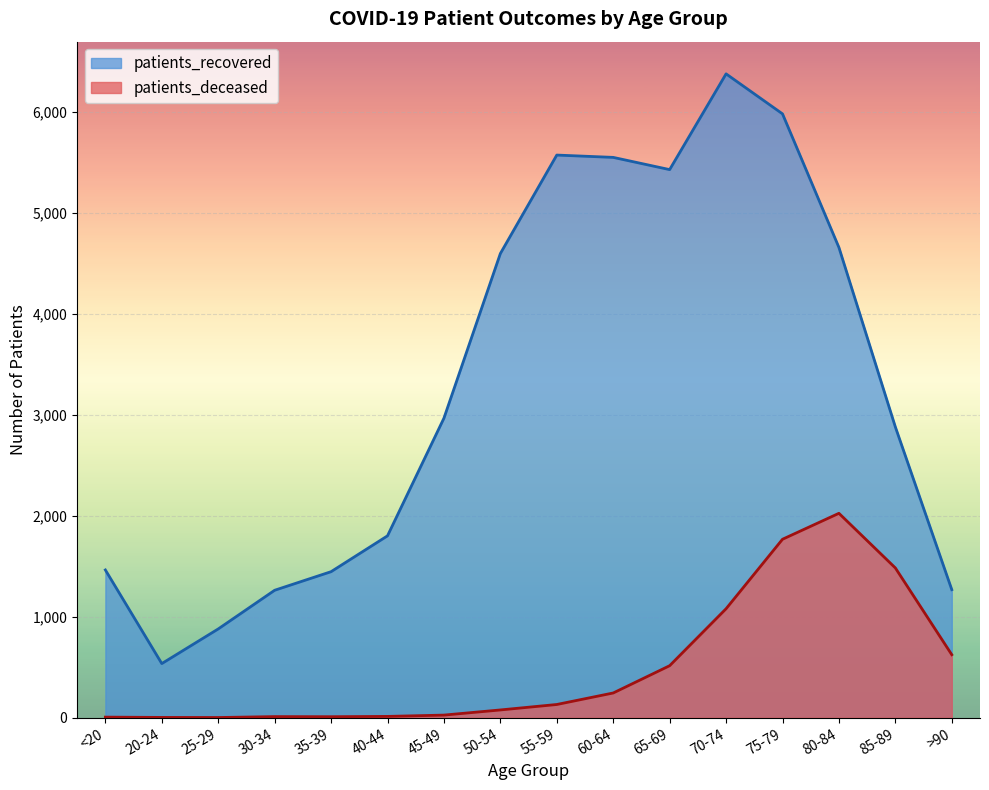

True or false: patients_deceased and patients_recovered cross at least once.

False